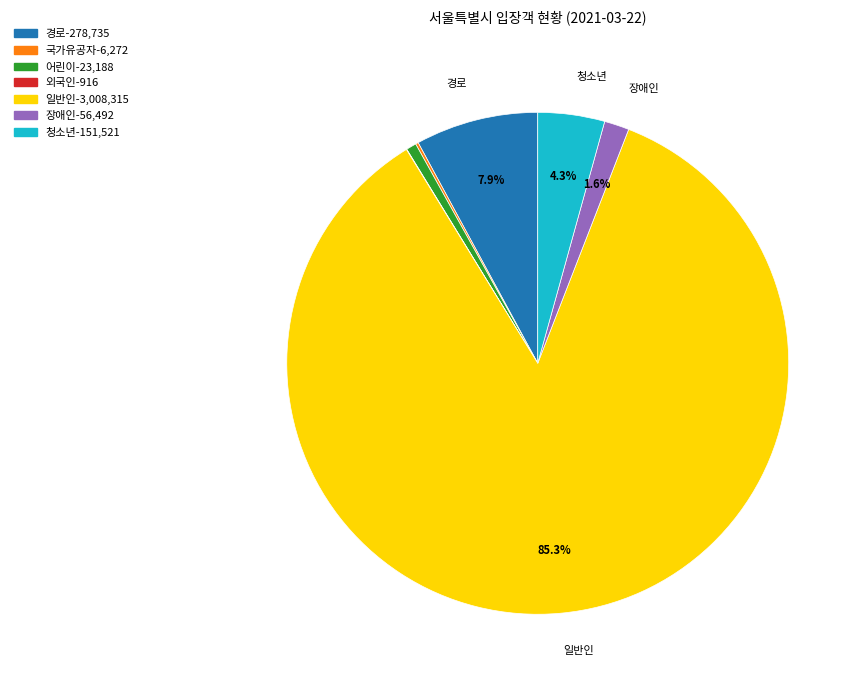

Does 어린이 represent more than half of the total?

No